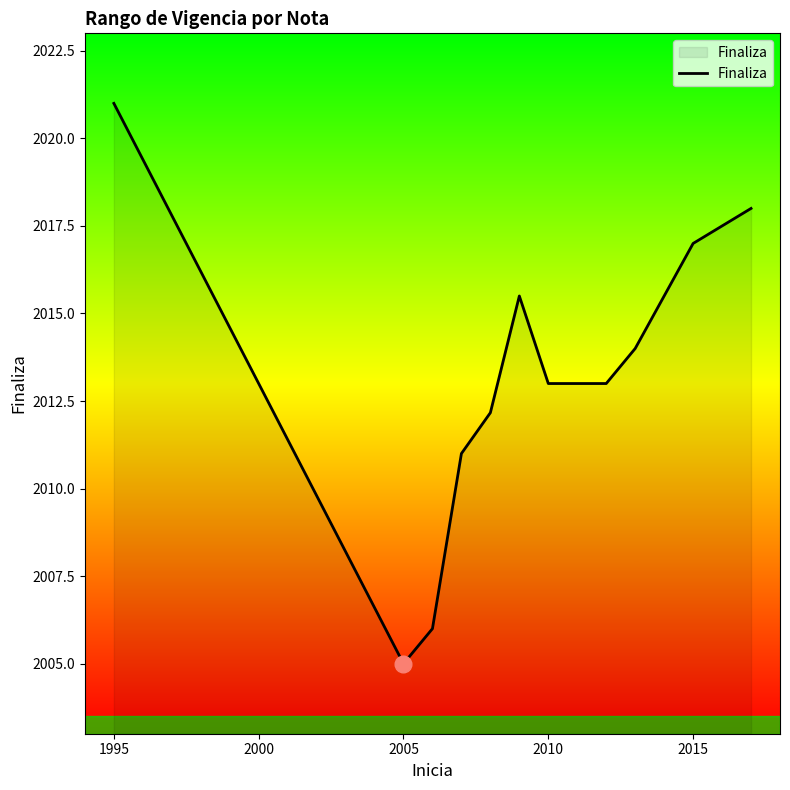

What is the greatest value displayed?

2021.0